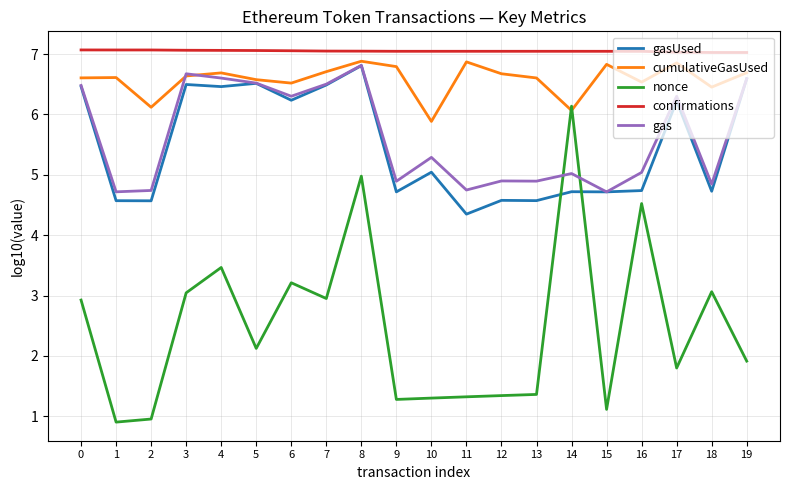

True or false: nonce and confirmations cross at least once.

False